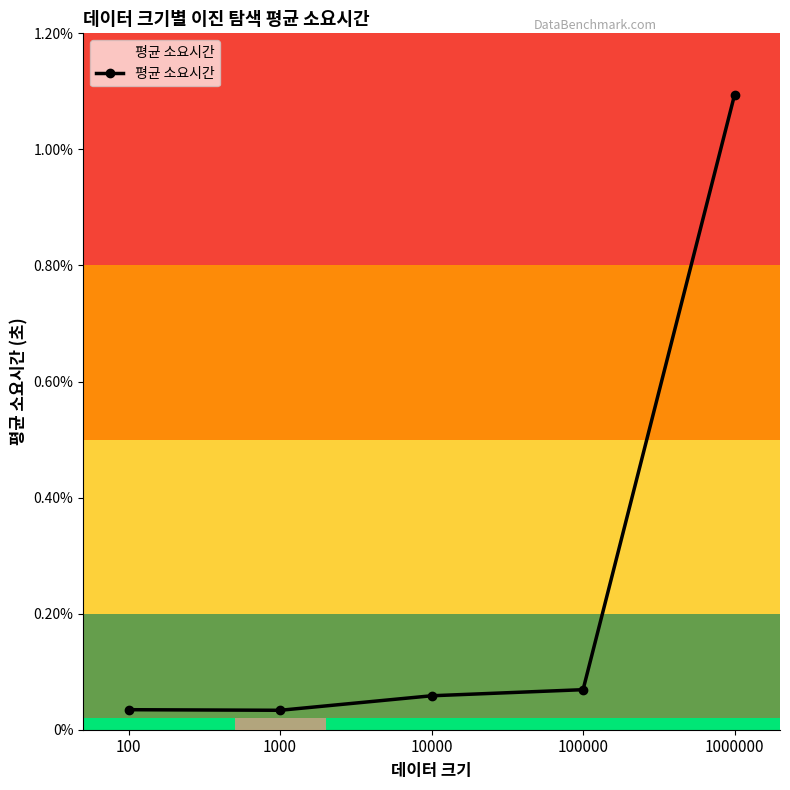

Does the chart have visible grid lines?

No